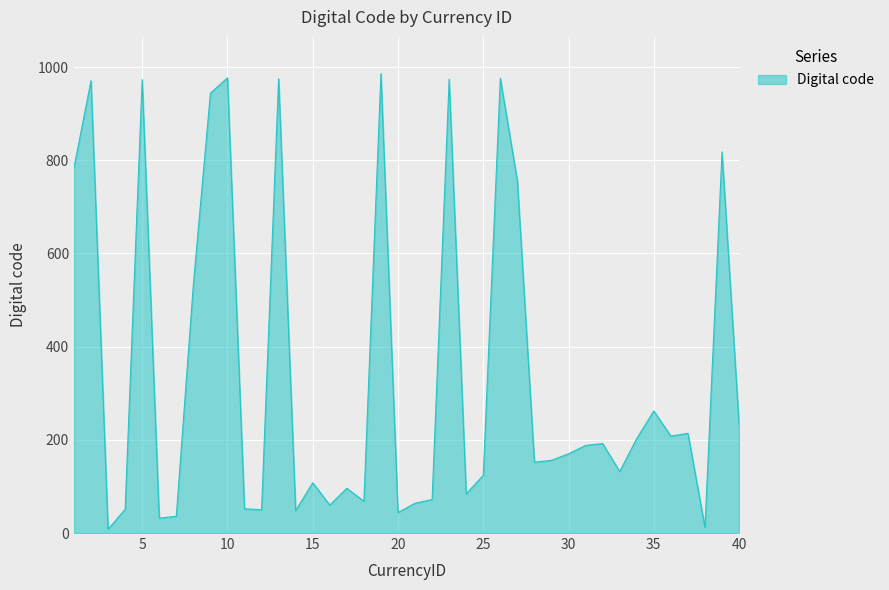

What is the greatest value displayed?

986